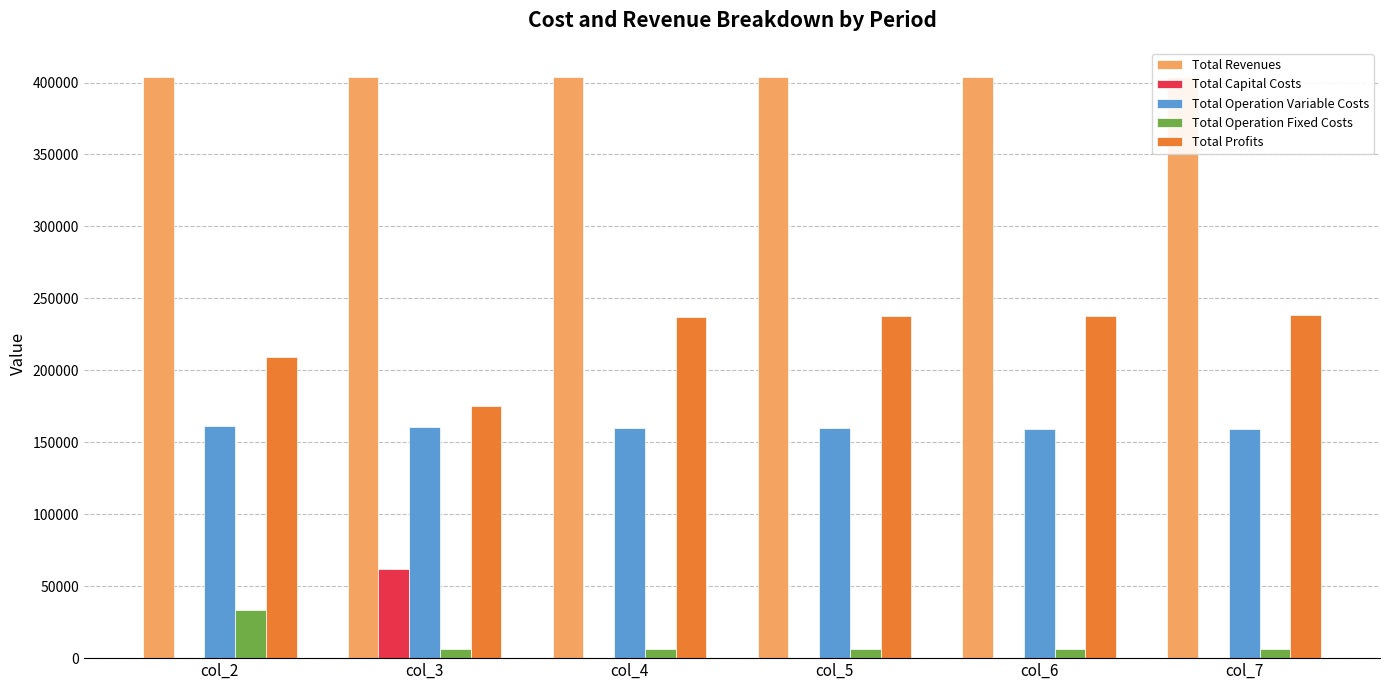

The value of Total Revenues at col_4 is 716393.0. True or false?

False